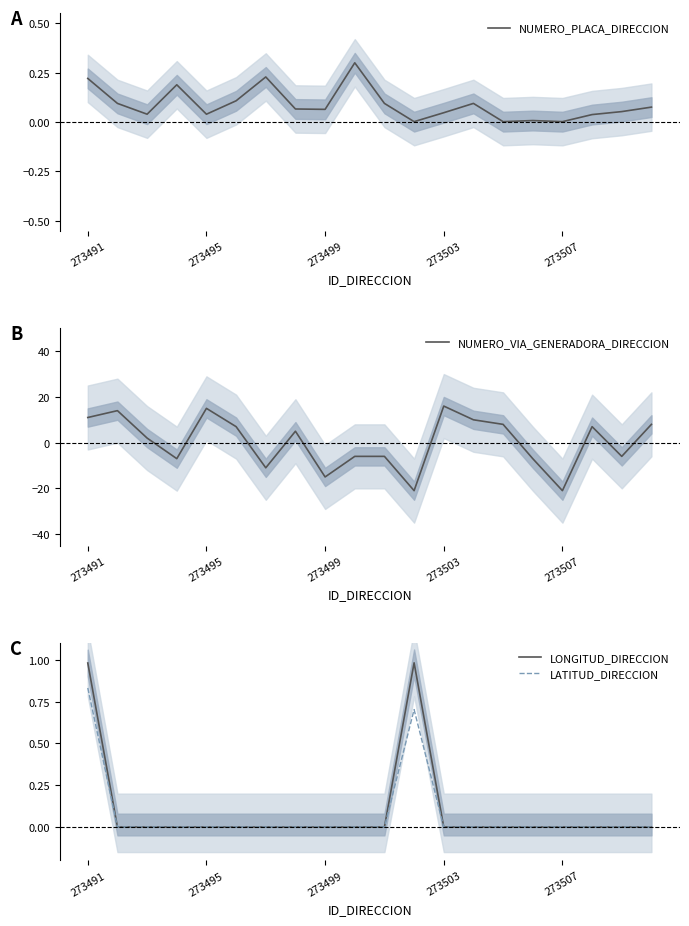

The value of NUMERO_VIA_GENERADORA_DIRECCION at 273503 is 16. True or false?

True